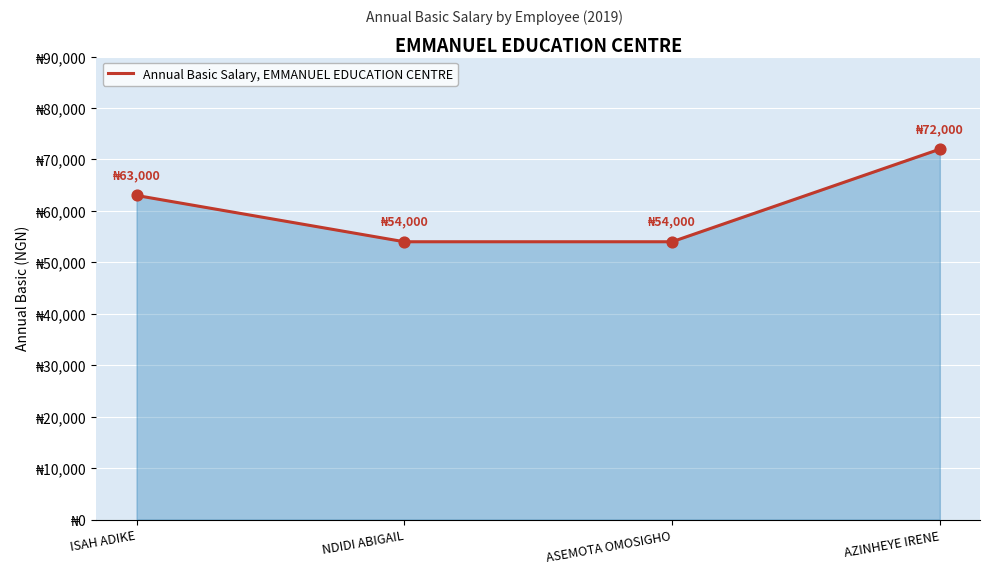

What is the change in value from ISAH ADIKE to ASEMOTA OMOSIGHO?

-9000